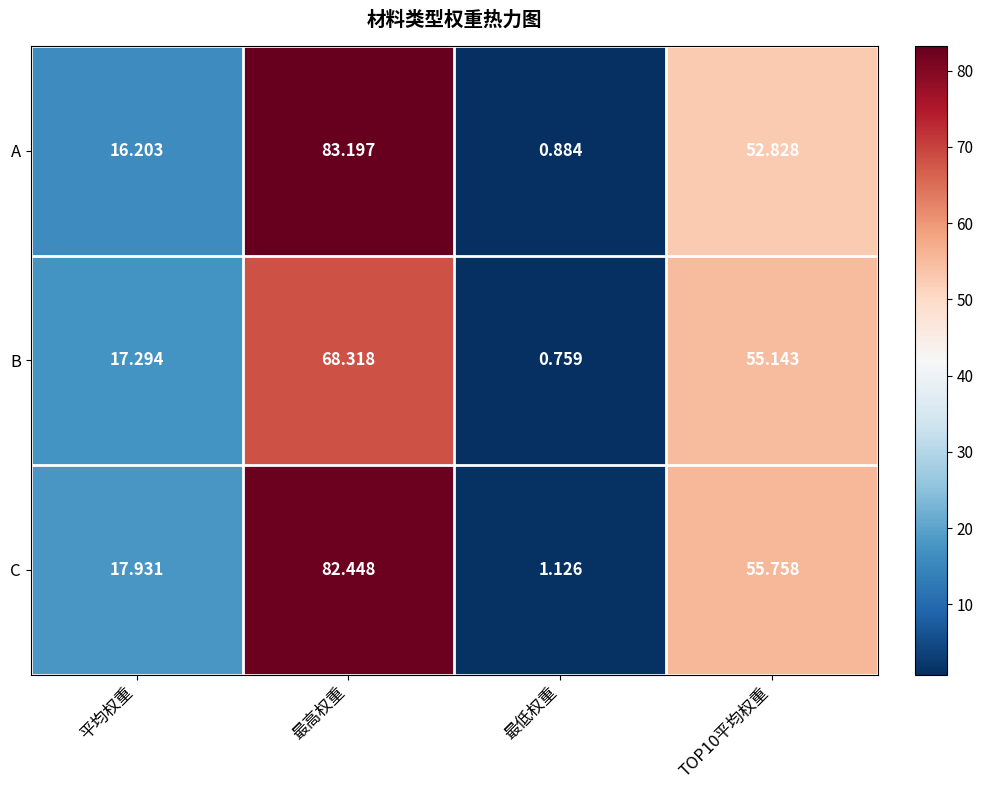

How many data points does each series have?

4